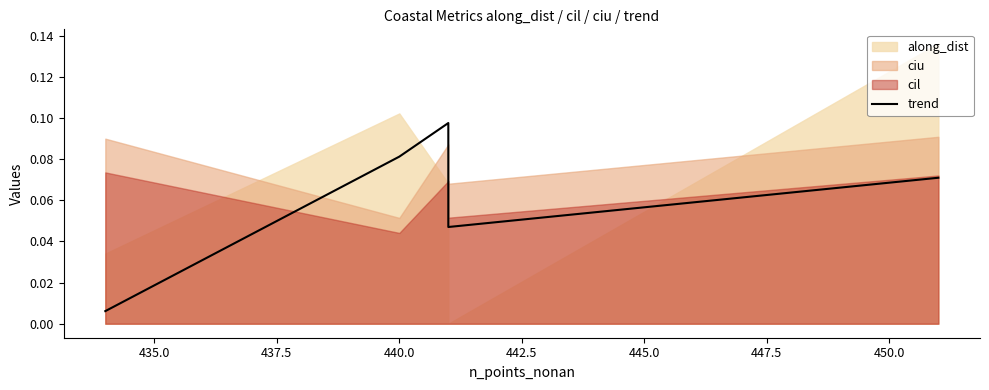

How many categories are shown in the chart?

5